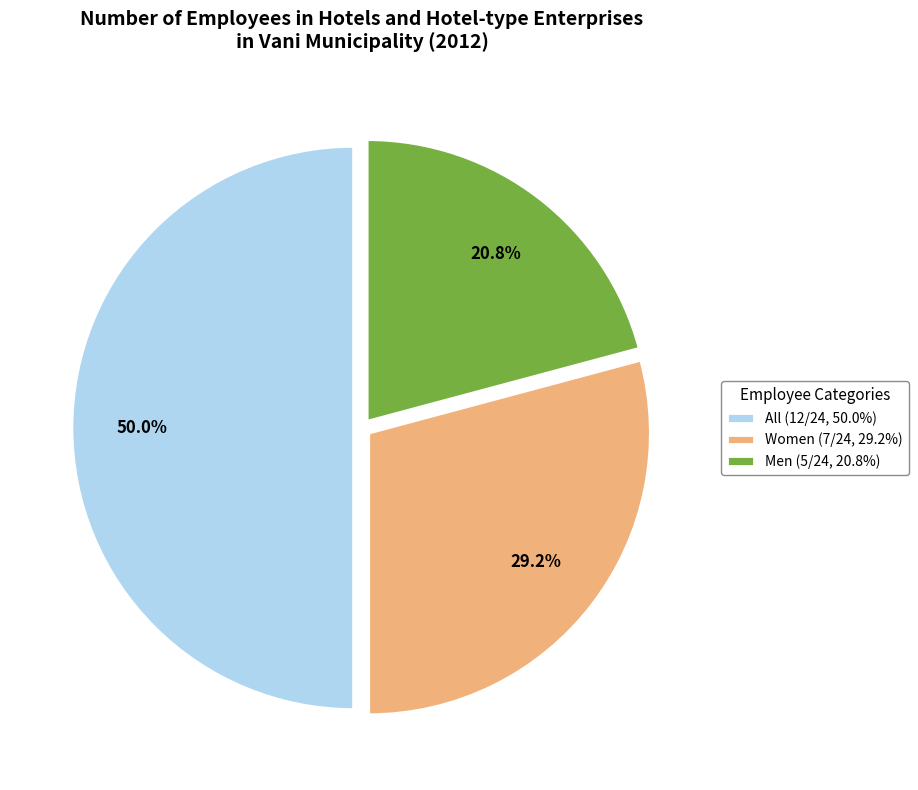

How many slices are in this pie chart?

3